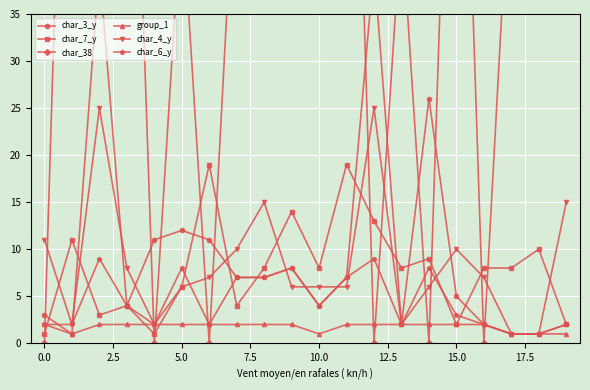

Is it true that char_4_y equals 15 at 15.0?

False